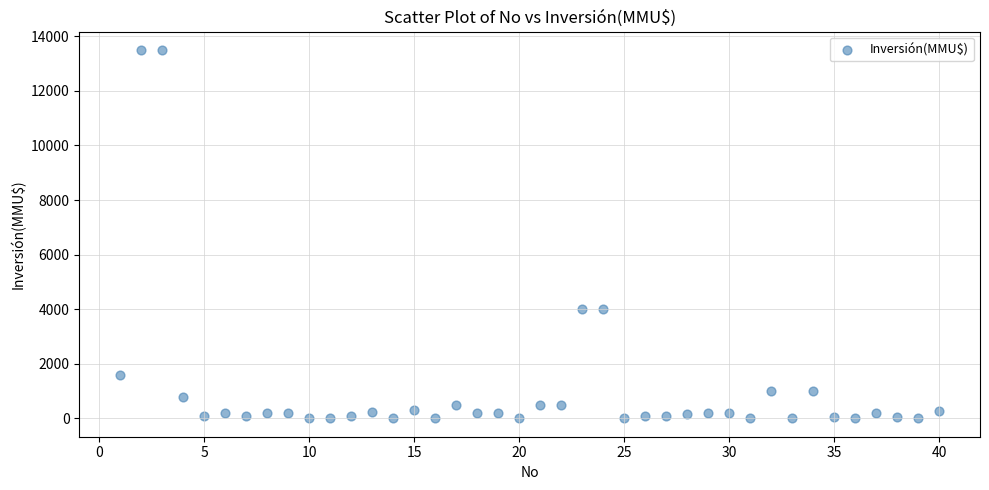

What is the range of X values (max minus min)?

39